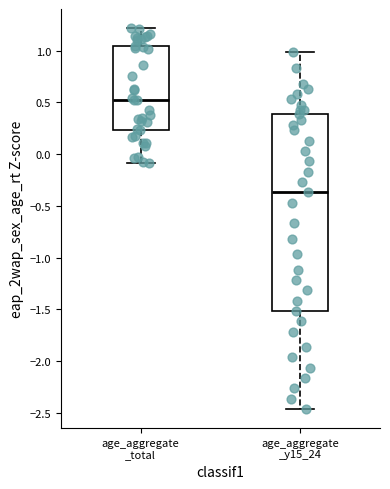

Reading left to right, transcribe this box plot: for each box, give where its median line is, the range the box spans, and where its two whiskers end, as read against the y-axis. The values are not printed on the chart, so give them approximately, as read against the axis.

age_aggregate _total: median 0.55, box 0.25 to 1.05, whiskers -0.10 to 1.20
age_aggregate _y15_24: median -0.35, box -1.50 to 0.40, whiskers -2.45 to 1.00